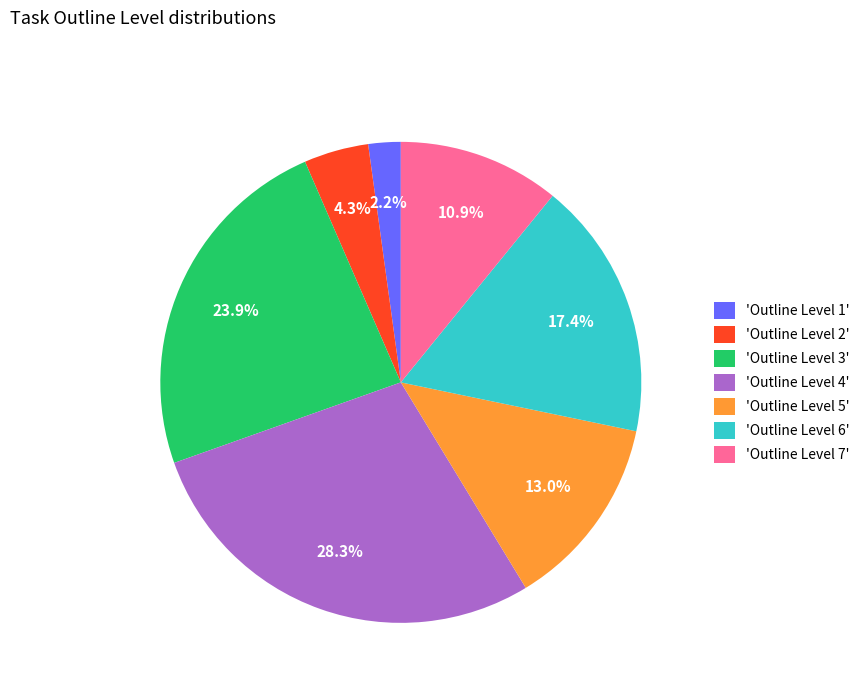

What percentage is NOT represented by 'Outline Level 3'?

76.1%